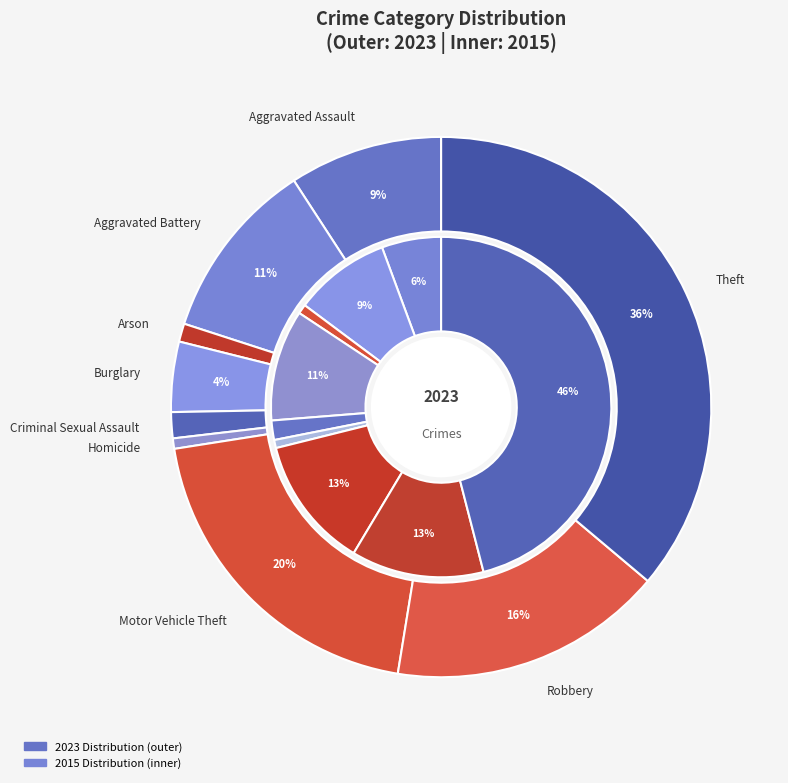

The 2 slice represents 1% of the pie. True or false?

True